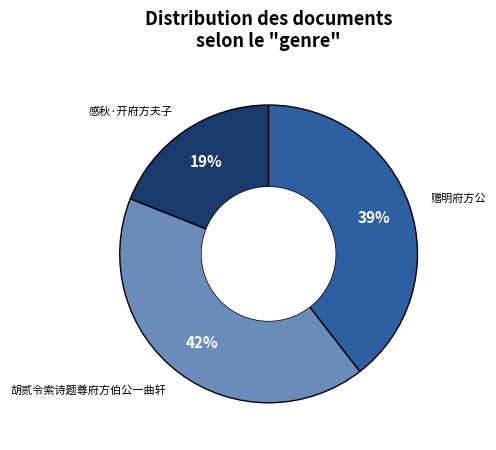

How many slices are in this pie chart?

3